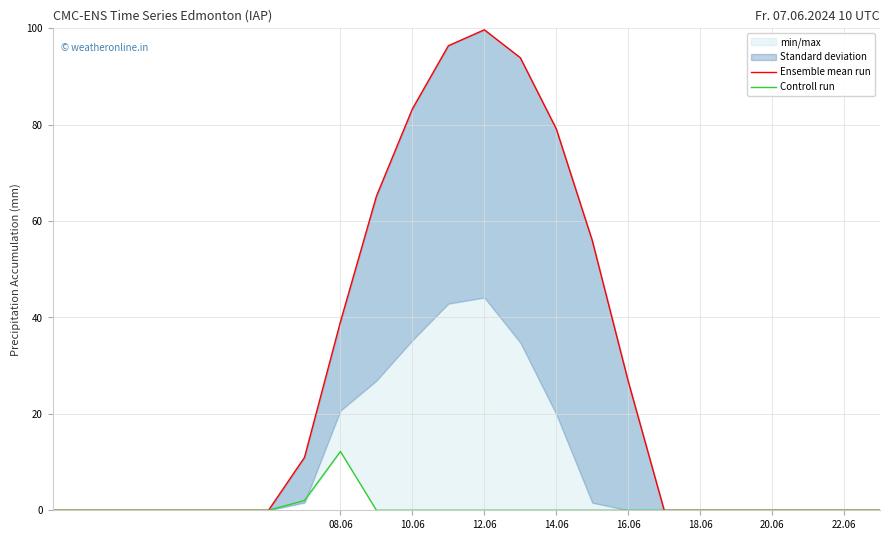

What is the highest value of the Controll run series?

12.2